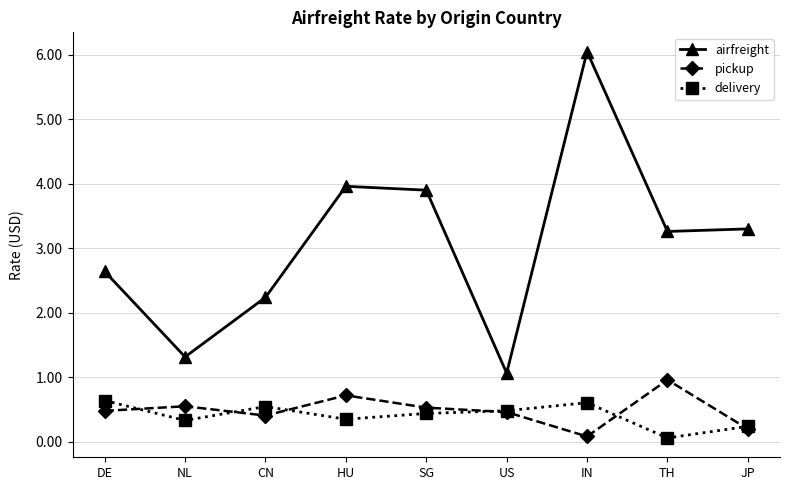

Where does the airfreight series first go above 3?

HU